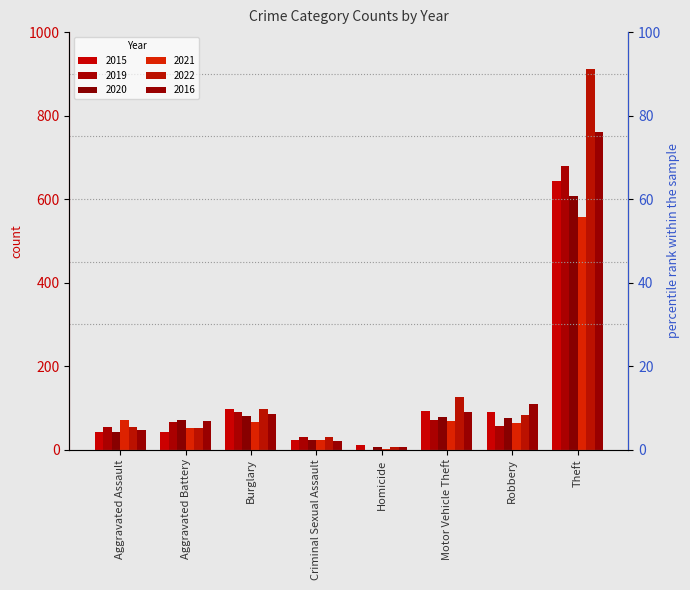

At how many categories does at least one series exceed 231?

1